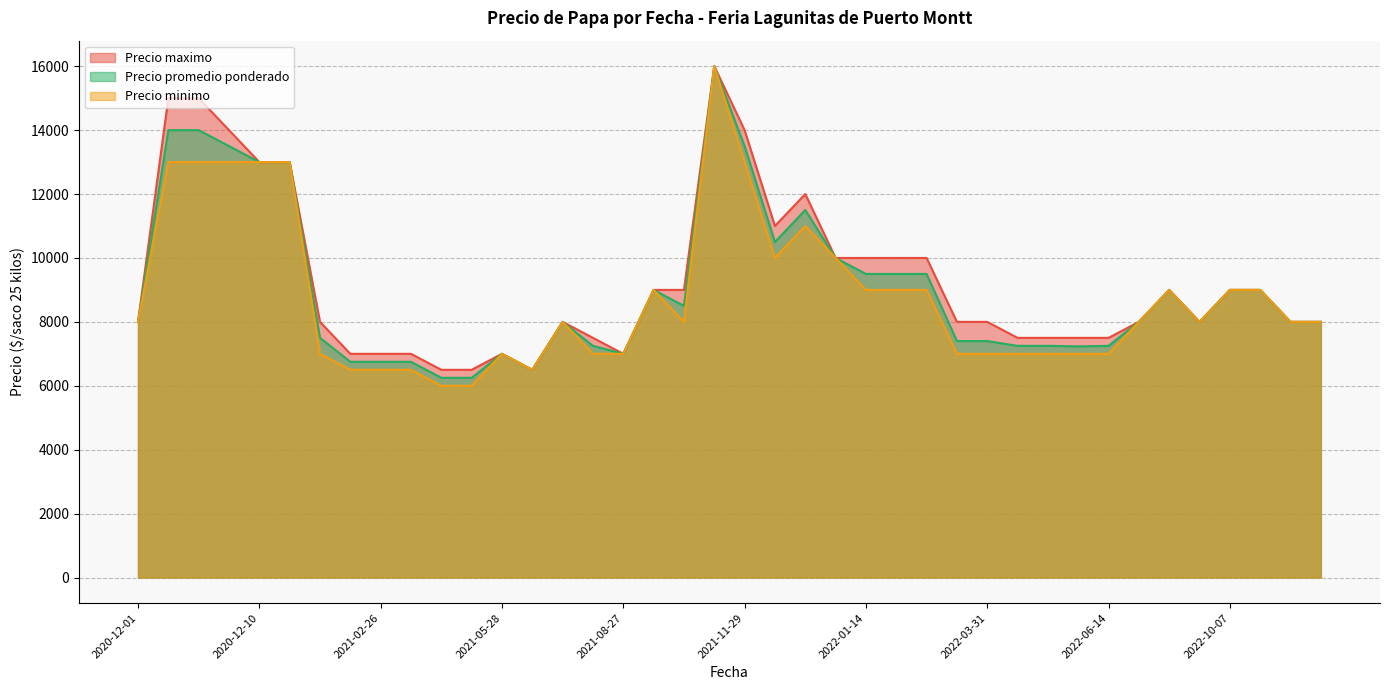

What are all the series names shown in the legend?

Precio maximo, Precio promedio ponderado, Precio minimo